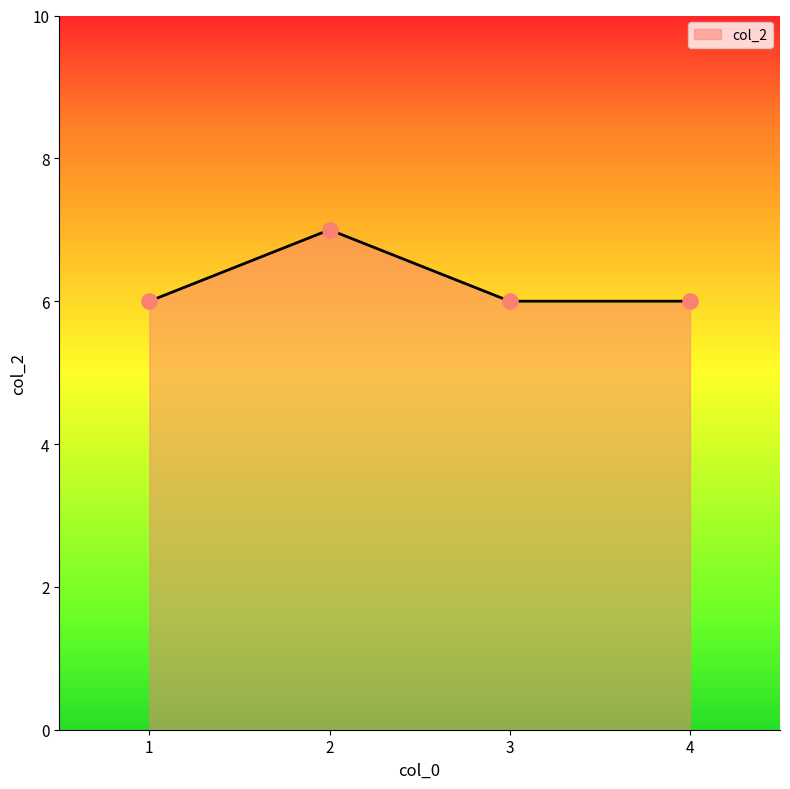

Approximately how many times larger is the value at 3 compared to 2?

0.9